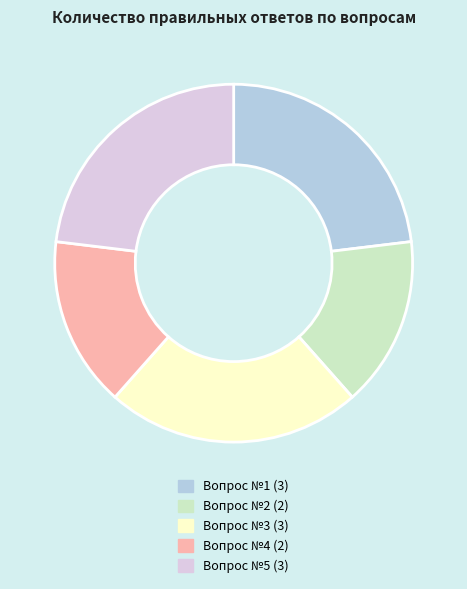

Count the number of slices in the pie.

5